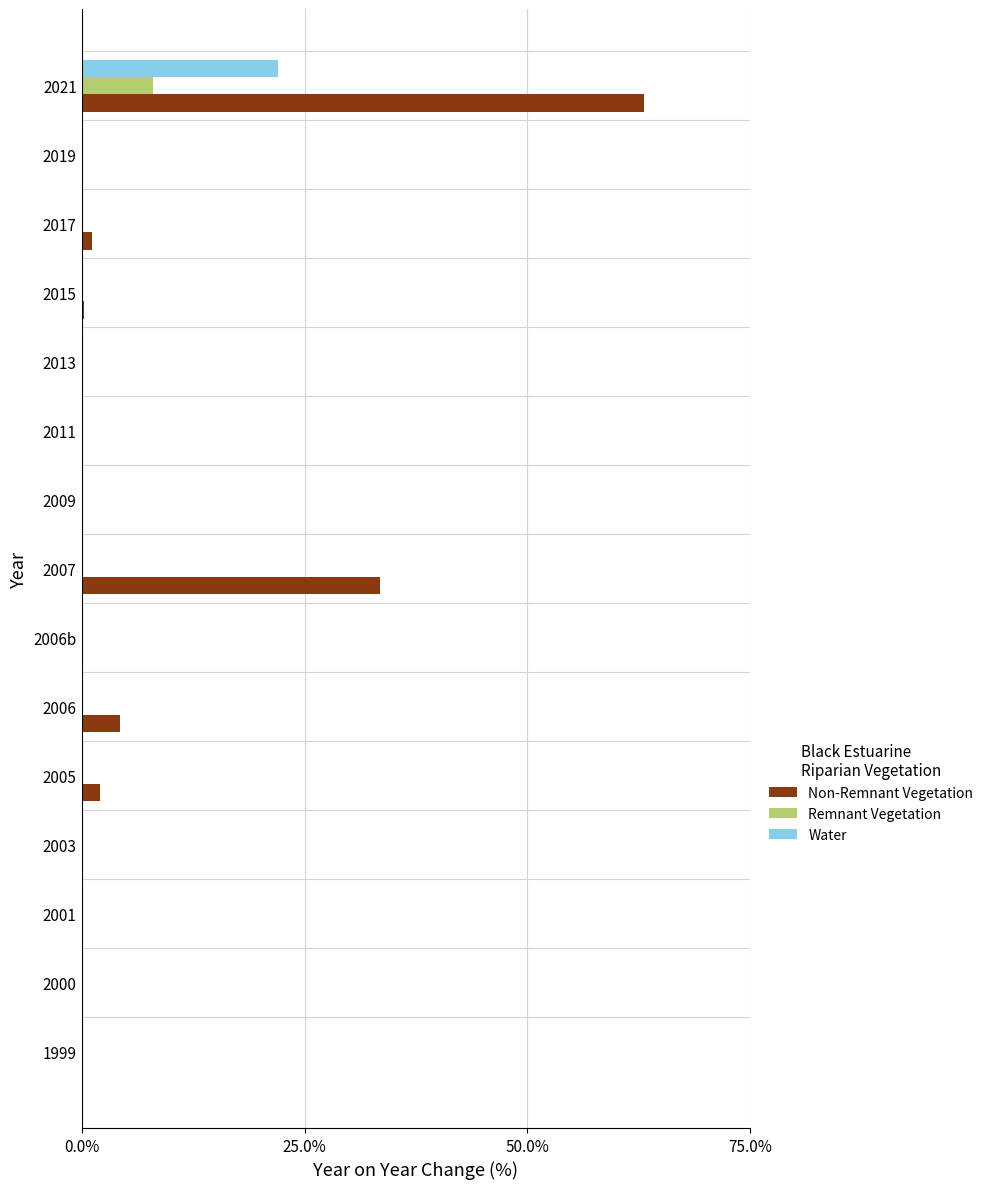

What is the sum of all Water values?

22.0